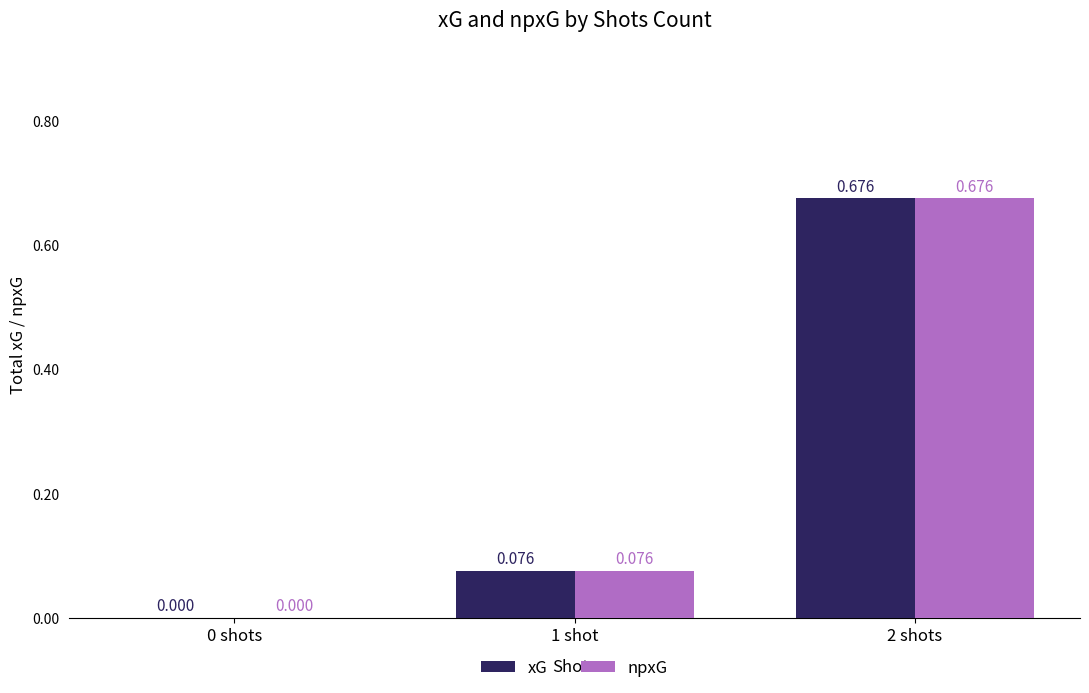

What are all the series names shown in the legend?

xG, npxG